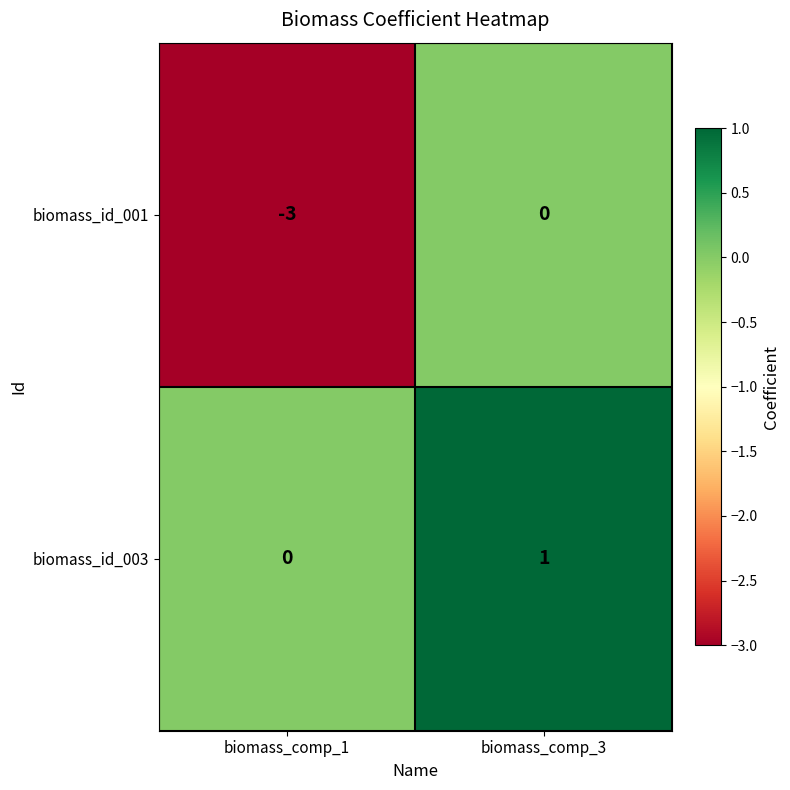

Which series has the largest total across all categories?

biomass_id_003